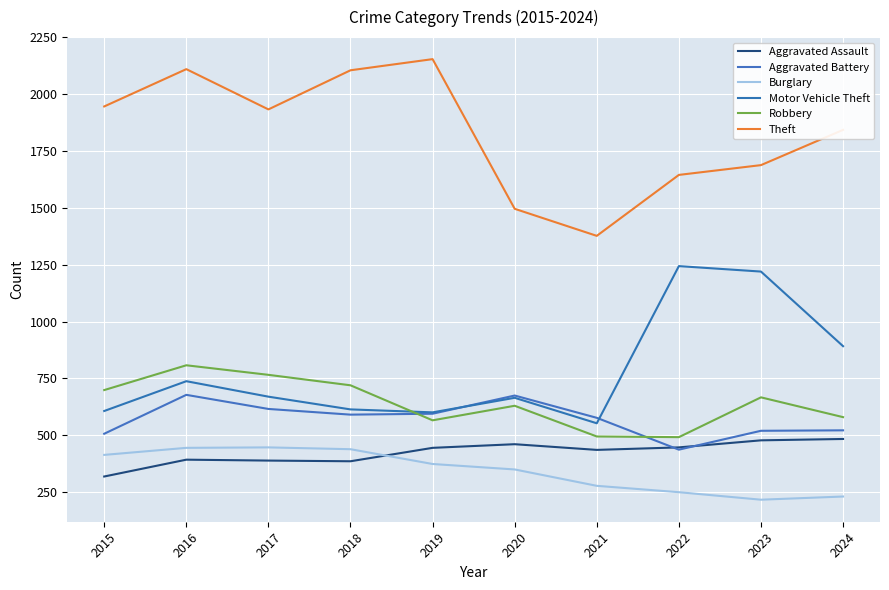

Does the chart have visible grid lines?

Yes